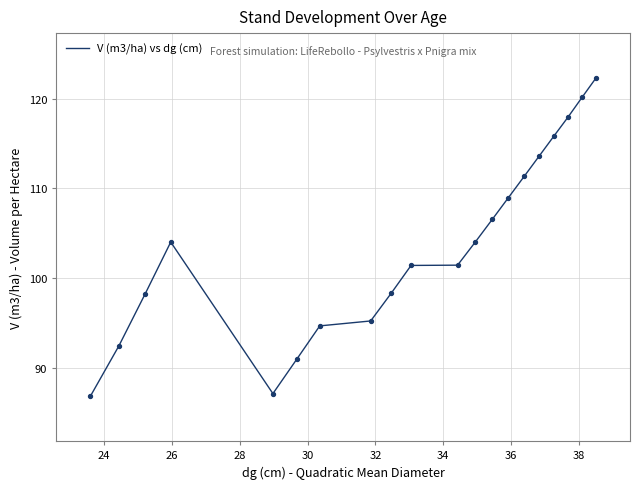

What is the difference between the maximum and minimum values?

35.6